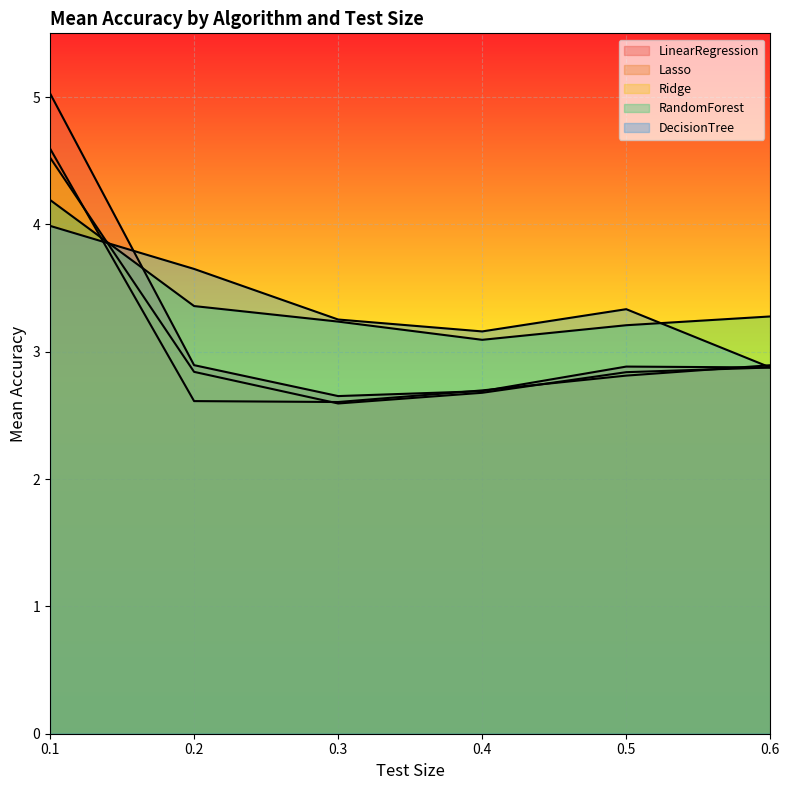

Reading left to right, extract all data points from this chart.

LinearRegression: 5.0	2.9	2.7	2.7	2.9	2.9
Lasso: 4.6	2.6	2.6	2.7	2.8	2.9
Ridge: 4.5	2.8	2.6	2.7	2.8	2.9
RandomForest: 4.2	3.4	3.2	3.1	3.2	3.3
DecisionTree: 4.0	3.6	3.3	3.2	3.3	2.9